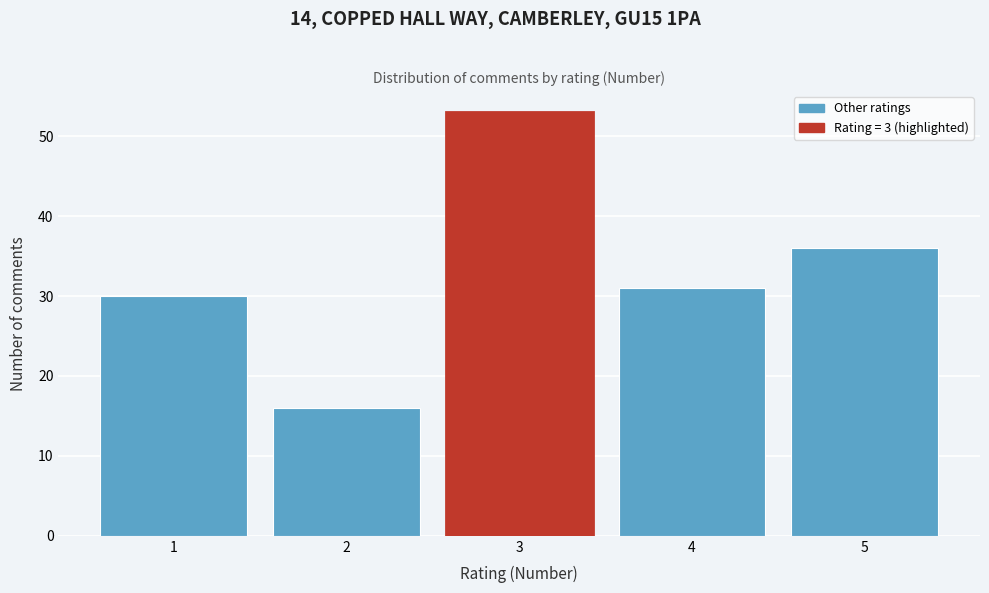

Over which range of the x-axis is the bar tallest?

2.5 to 3.5